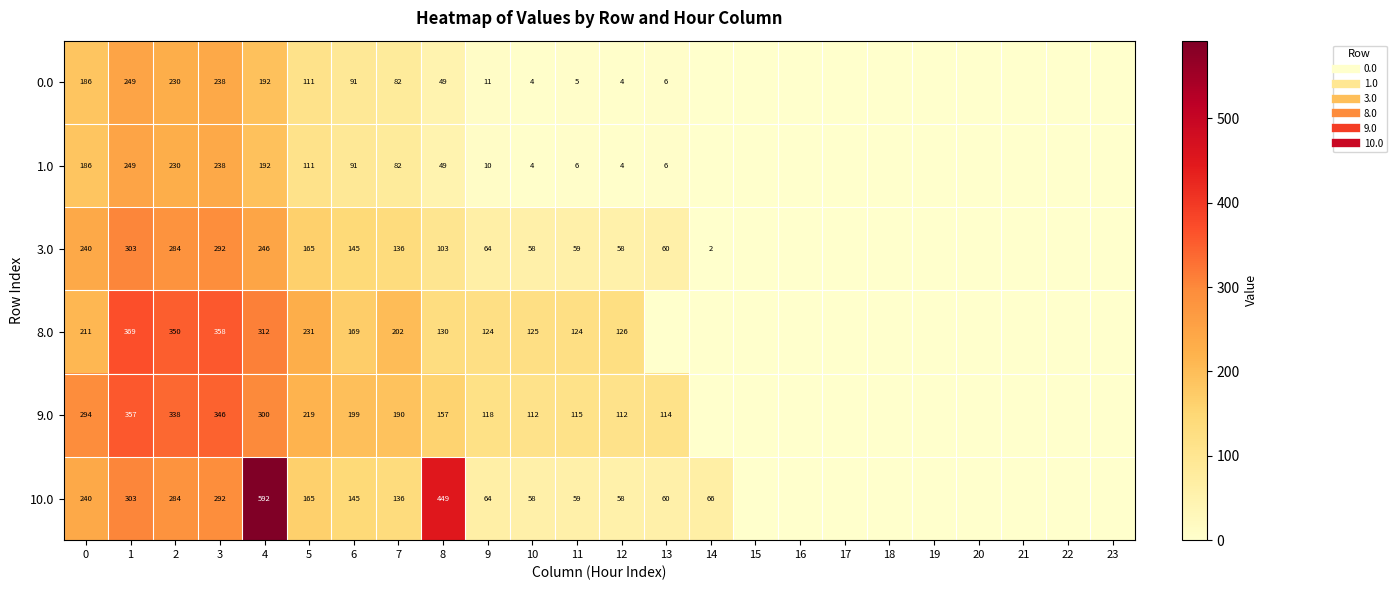

List the series in order of their peak value, highest first.

10.0, 8.0, 9.0, 3.0, 0.0, 1.0